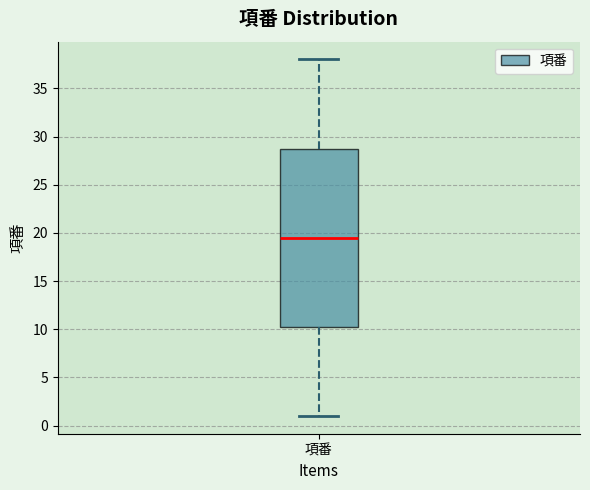

Transcribe this box plot: give where the median line is, the range the box spans, and where the two whiskers end, as read against the y-axis. The values are not printed on the chart, so give them approximately, as read against the axis.

median 19.5, box 10.5 to 29.0, whiskers 1.0 to 38.0